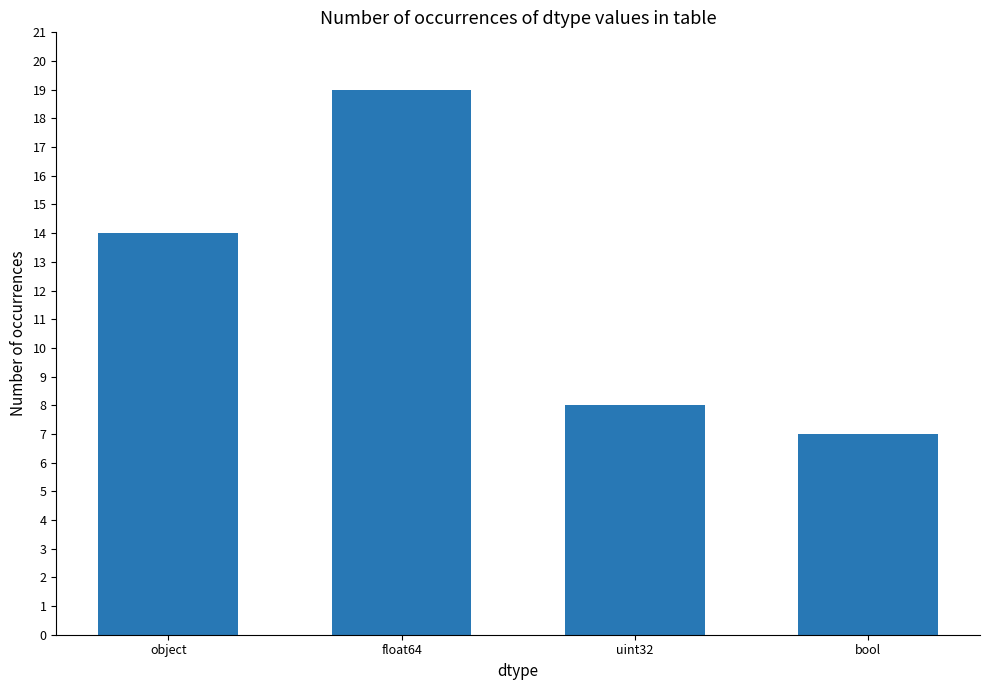

How many bars are there in total?

4